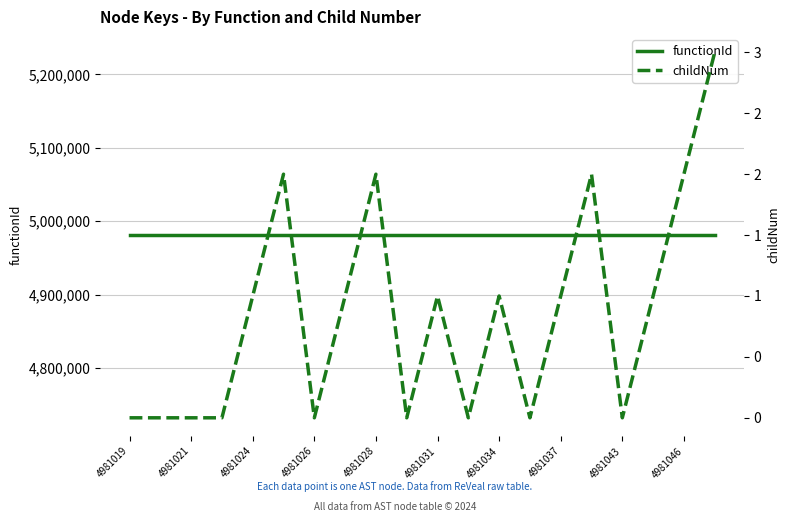

Between 4981031 and 19, which series saw the biggest shift?

childNum